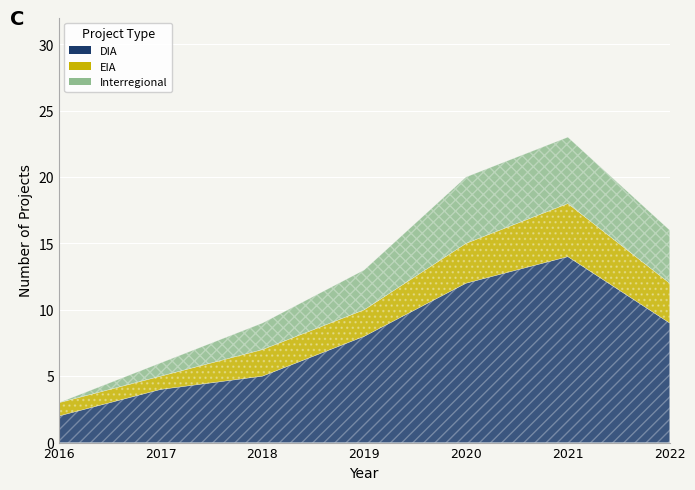

Between 2019 and 2018, which is larger?

2019